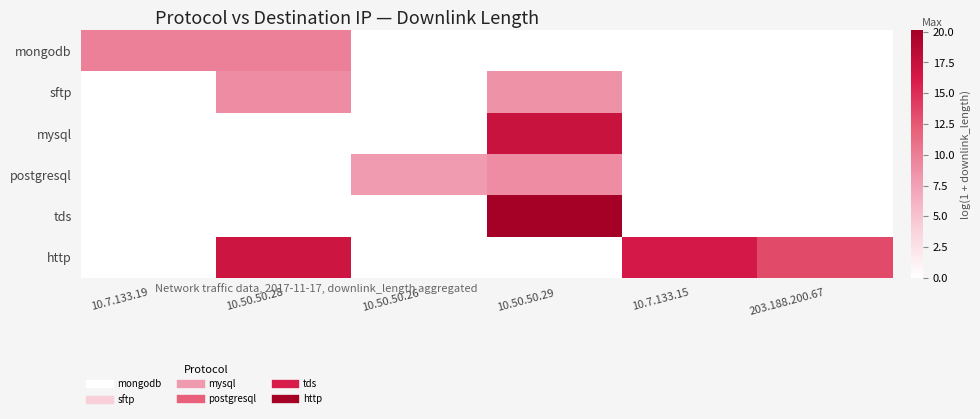

List the series in order of their peak value, highest first.

tds, mysql, http, mongodb, postgresql, sftp